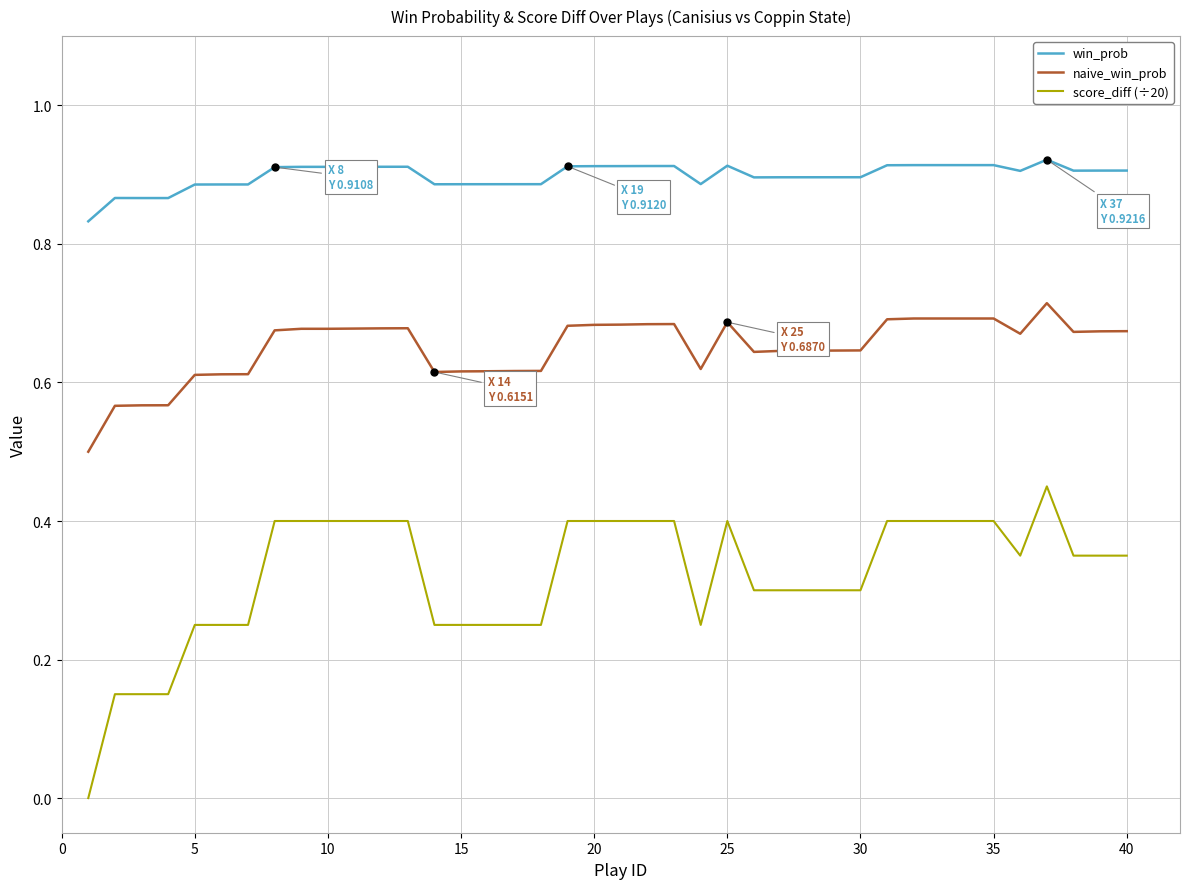

Which series has the widest spread of values?

score_diff (÷20)